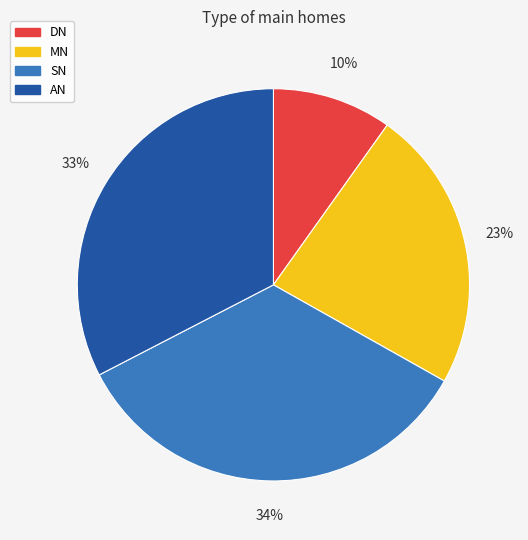

The MN slice represents 23% of the pie. True or false?

True